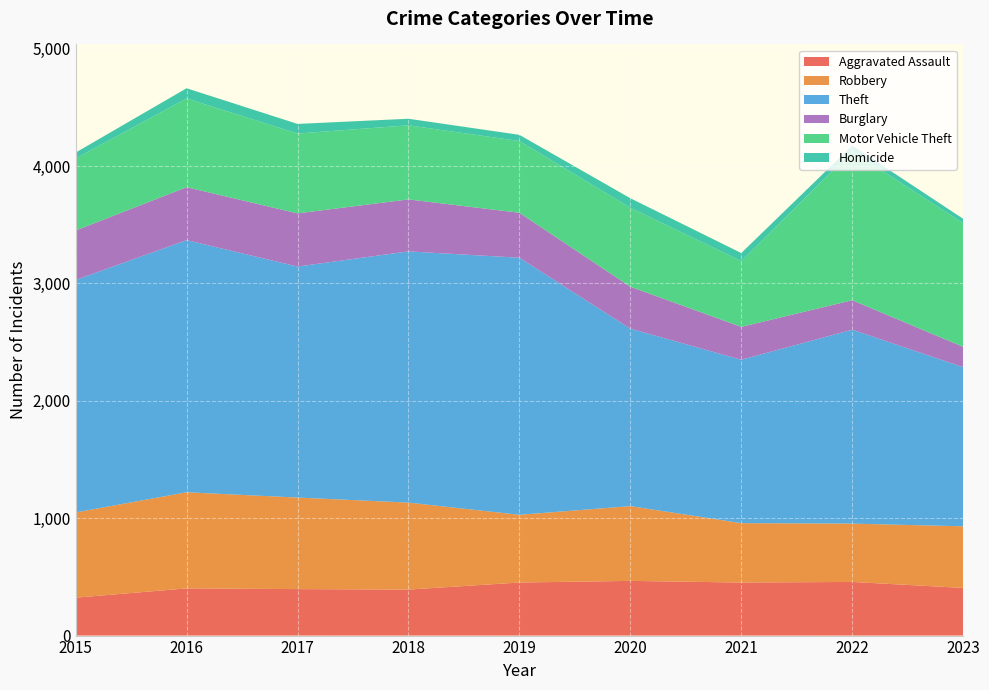

Reading left to right, transcribe all the data shown in this chart.

Aggravated Assault: 323	402	396	392	452	466	452	457	406
Robbery: 726	819	780	741	577	637	506	497	525
Theft: 1981	2148	1968	2140	2190	1512	1392	1652	1356
Burglary: 421	451	453	443	383	357	280	251	173
Motor Vehicle Theft: 614	756	680	631	611	673	560	1269	1054
Homicide: 50	87	82	56	53	81	69	49	37